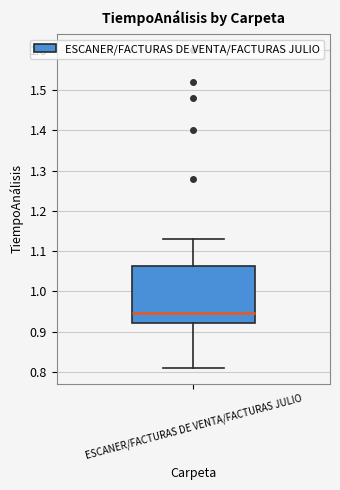

Transcribe this box plot: give where the median line is, the range the box spans, and where the two whiskers end, as read against the y-axis. The values are not printed on the chart, so give them approximately, as read against the axis.

median 0.95, box 0.92 to 1.06, whiskers 0.81 to 1.13